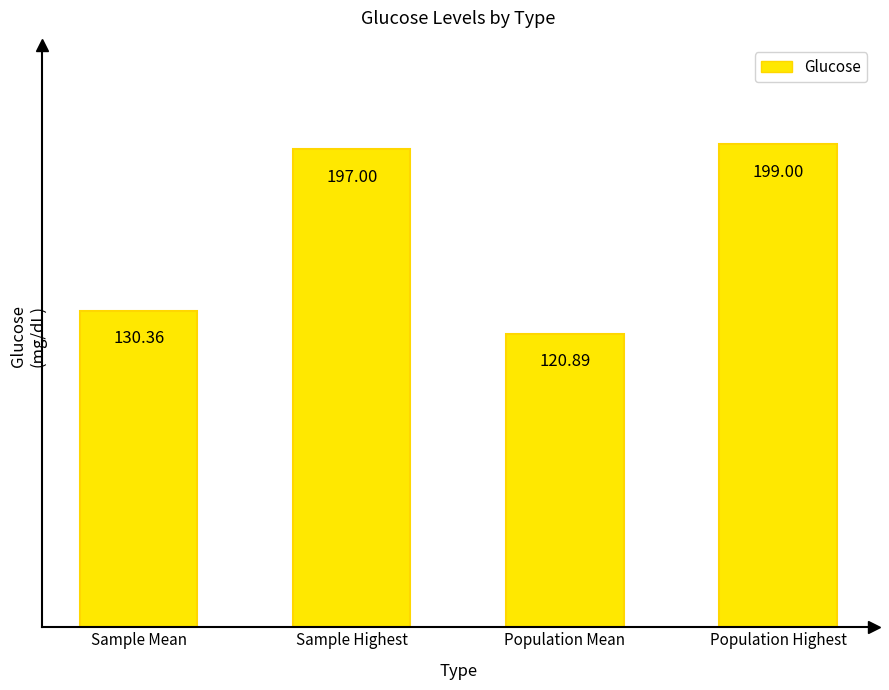

What is the approximate value at Population Mean?

120.9